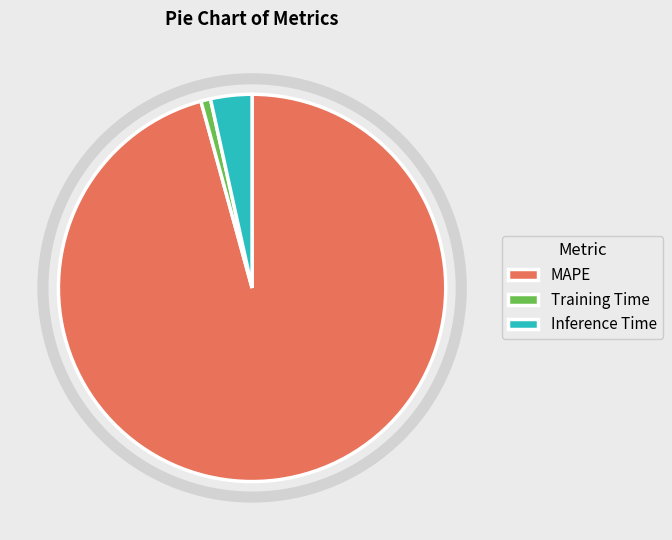

What is the largest slice in the pie chart?

MAPE